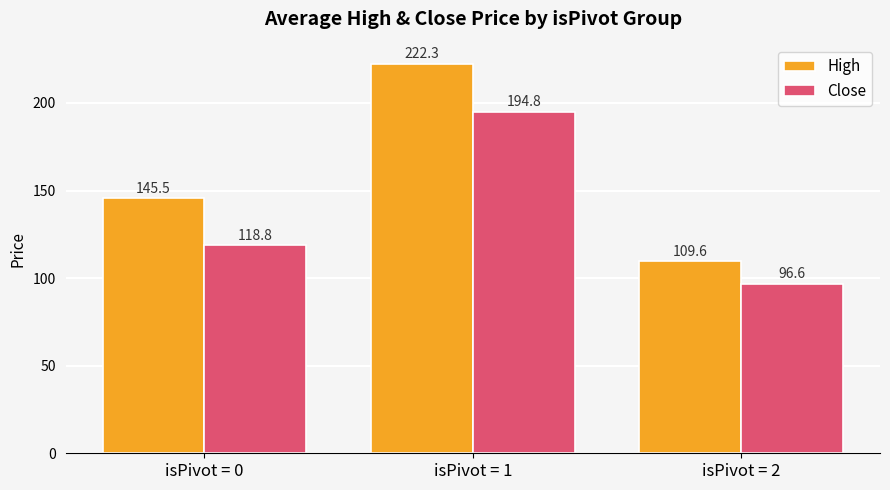

What is the value of the Close bar at the 3rd from the left?

96.6